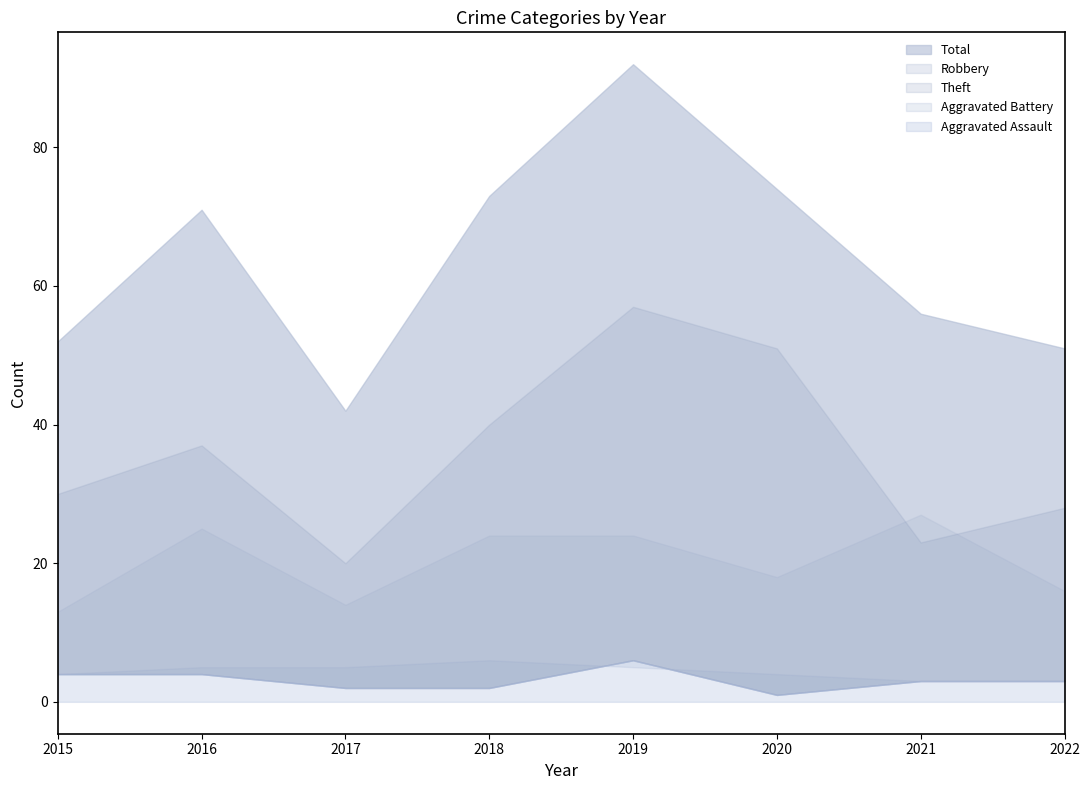

What is the value of the Total point at the 2nd from the left?

71